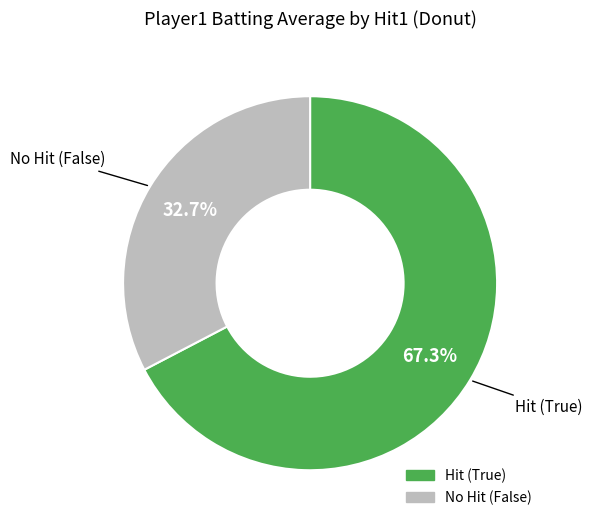

Is there a majority slice in this chart?

Yes